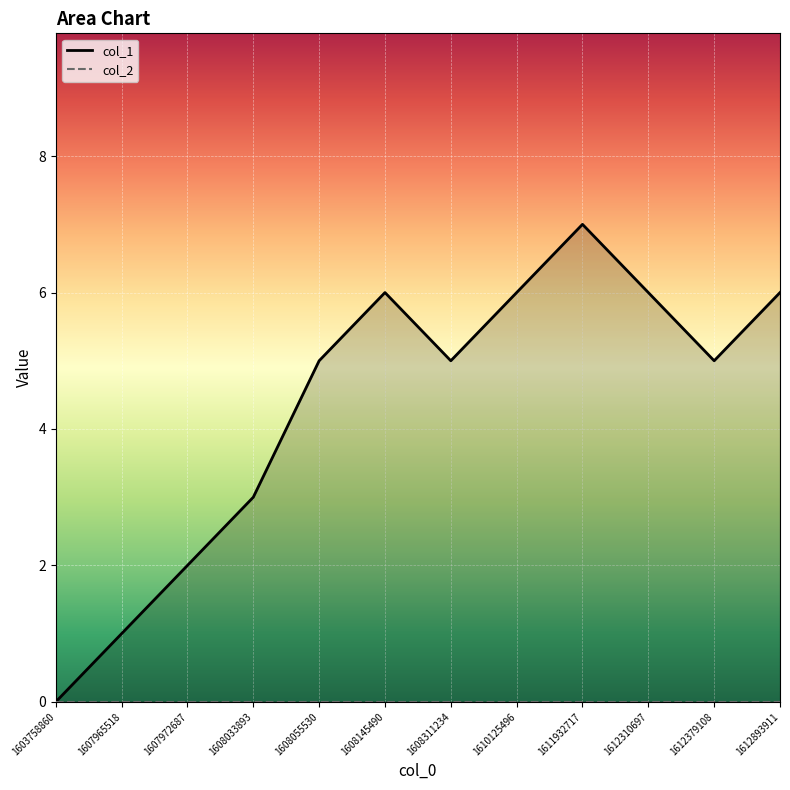

Where does the data first go above 5?

1608145490